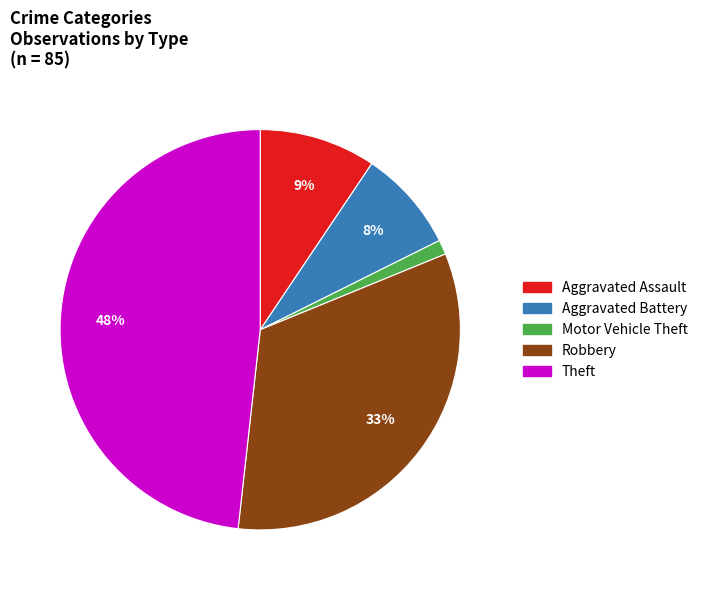

Combined, do Robbery and Motor Vehicle Theft account for over 50%?

No